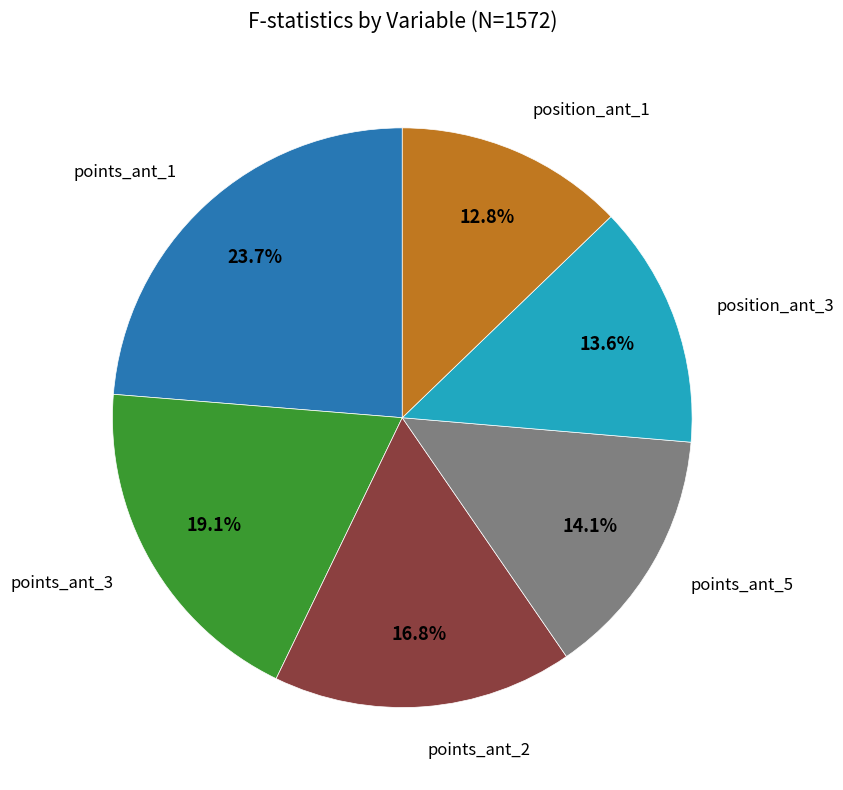

What is the smallest slice in the pie chart?

position_ant_1